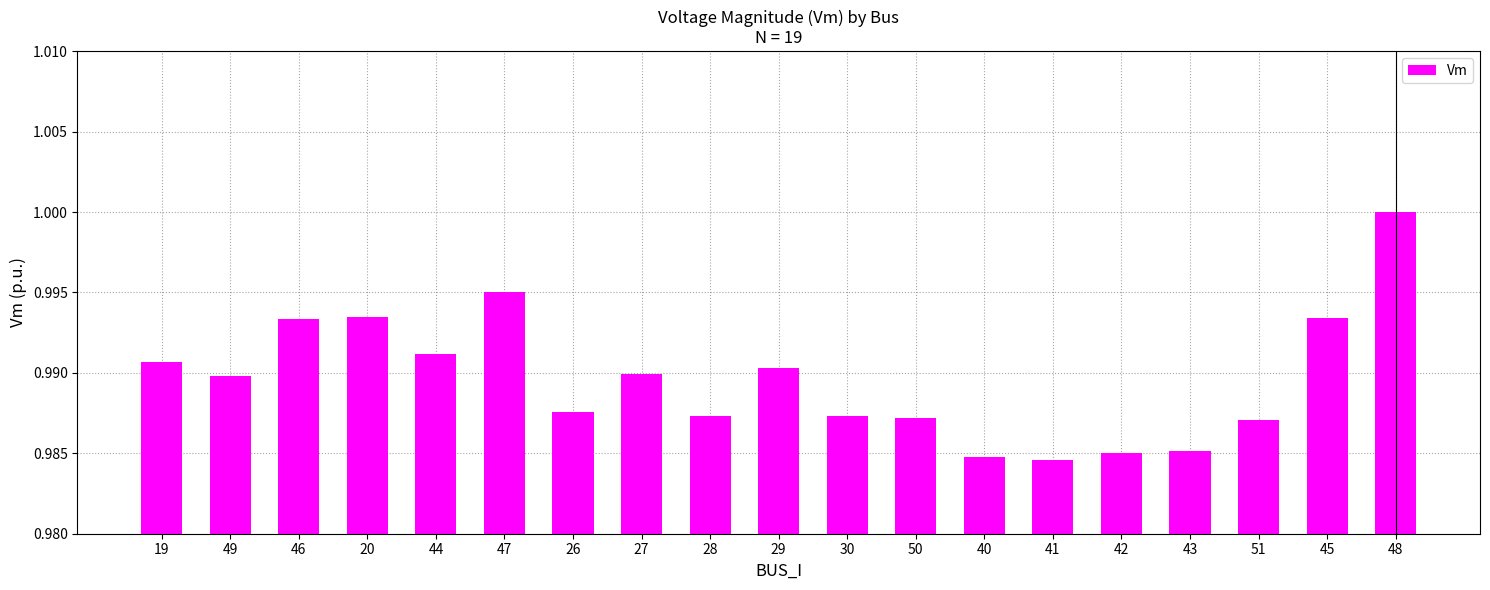

True or false: the data shows 1.0 at 48.

True